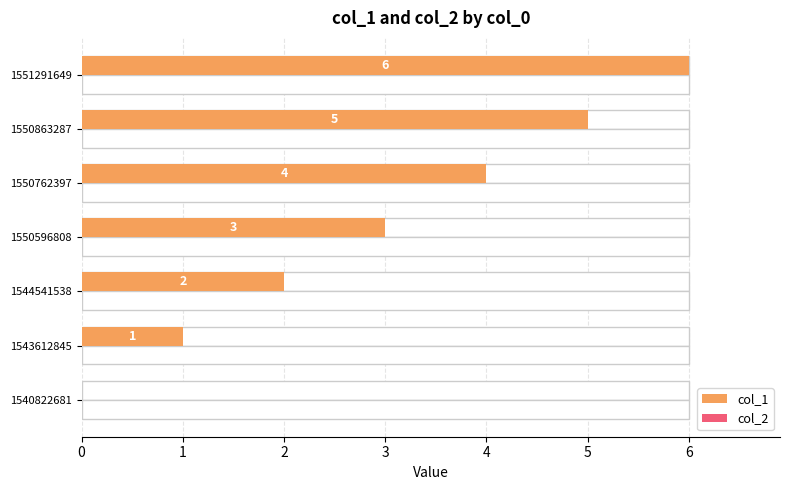

What is the difference between the col_1 values at 4 and 3?

1.0